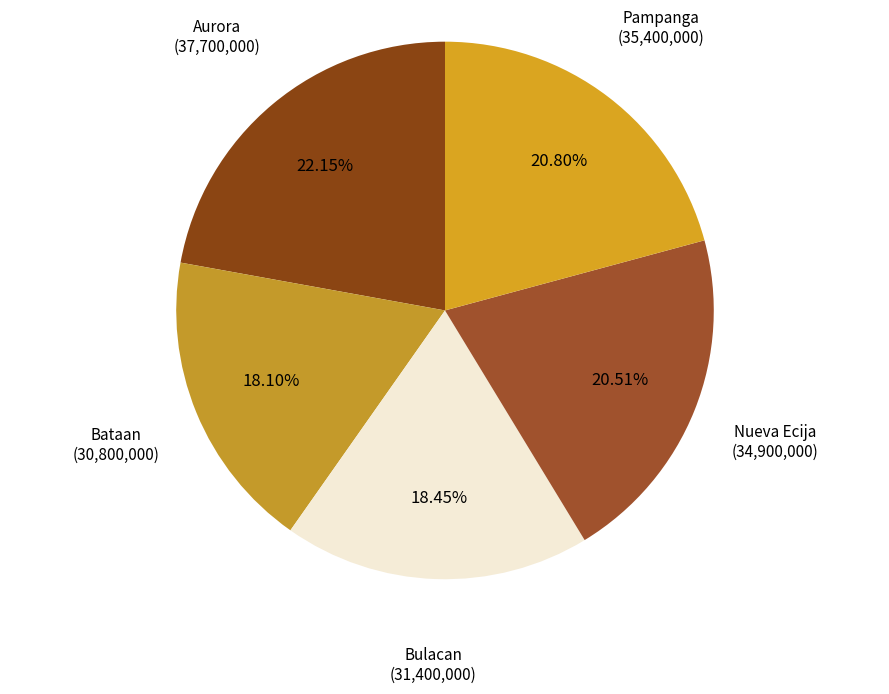

What percentage is the Nueva Ecija slice, to the nearest percent?

21%